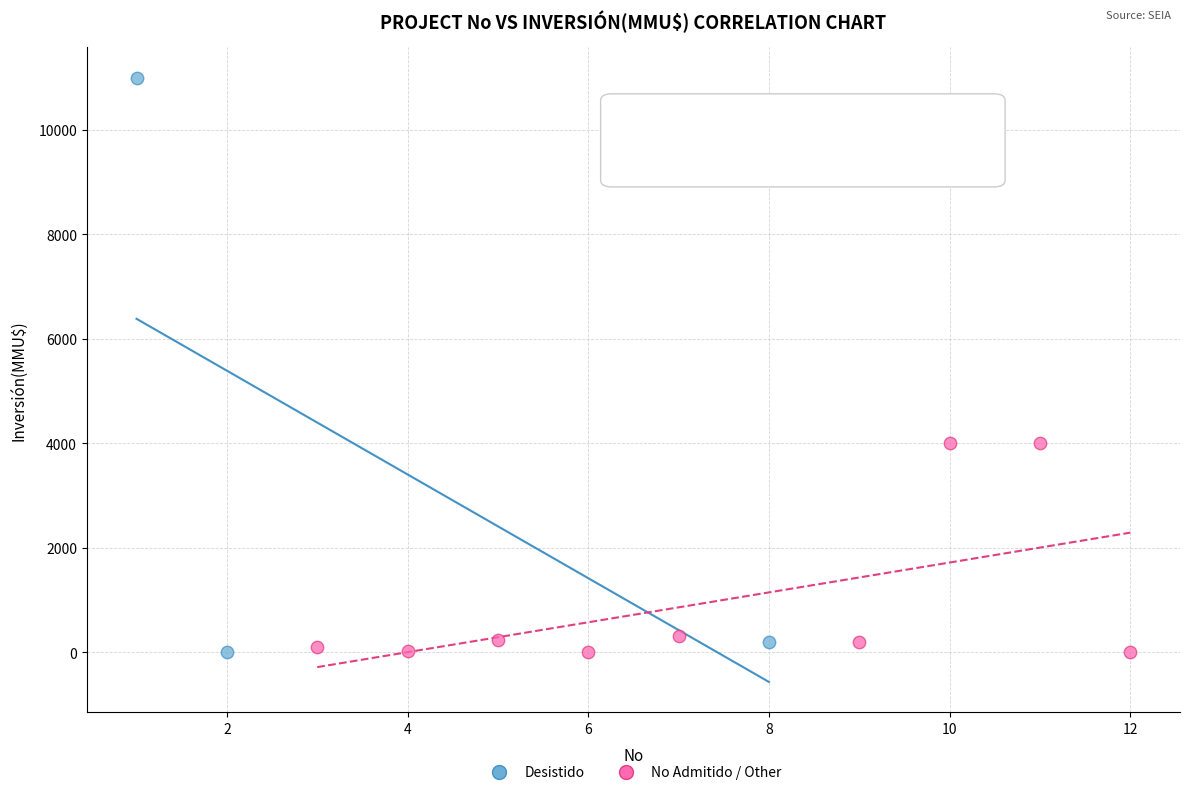

Which series has the largest Y range (max minus min)?

Desistido